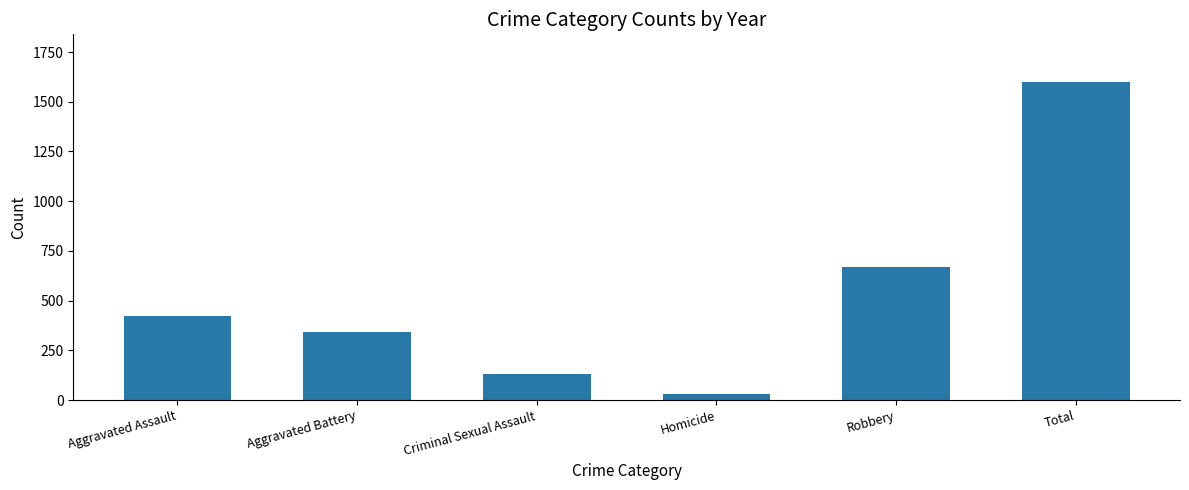

Between Robbery and Criminal Sexual Assault, which is larger?

Robbery